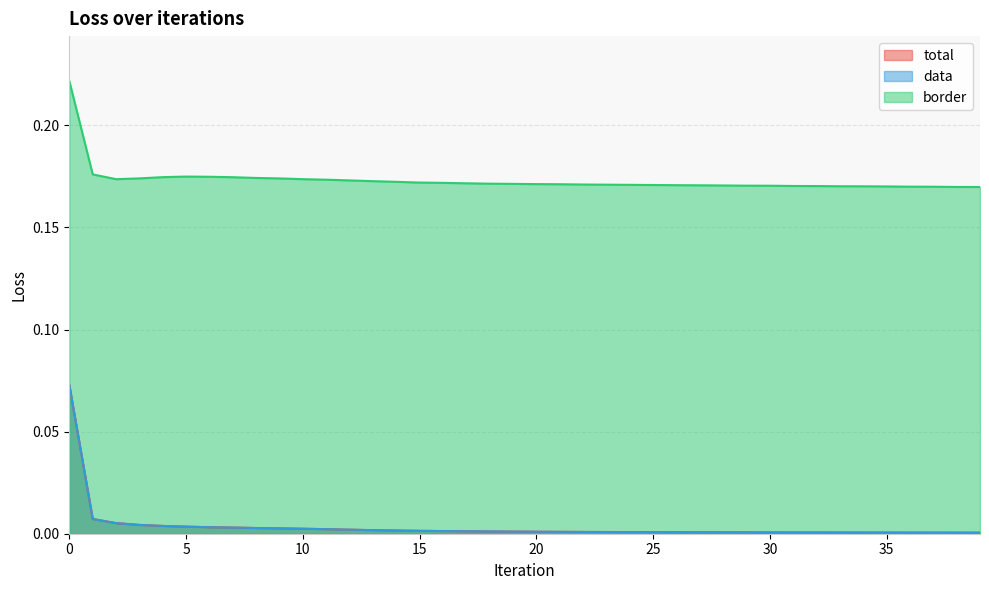

Reading left to right, transcribe all the data shown in this chart.

total: 0.1	0.0	0.0	0.0	0.0	0.0	0.0	0.0	0.0	0.0	0.0	0.0	0.0	0.0	0.0	0.0	0.0	0.0	0.0	0.0	0.0	0.0	0.0	0.0	0.0	0.0	0.0	0.0	0.0	0.0	0.0	0.0	0.0	0.0	0.0	0.0	0.0	0.0	0.0	0.0
data: 0.1	0.0	0.0	0.0	0.0	0.0	0.0	0.0	0.0	0.0	0.0	0.0	0.0	0.0	0.0	0.0	0.0	0.0	0.0	0.0	0.0	0.0	0.0	0.0	0.0	0.0	0.0	0.0	0.0	0.0	0.0	0.0	0.0	0.0	0.0	0.0	0.0	0.0	0.0	0.0
border: 0.2	0.2	0.2	0.2	0.2	0.2	0.2	0.2	0.2	0.2	0.2	0.2	0.2	0.2	0.2	0.2	0.2	0.2	0.2	0.2	0.2	0.2	0.2	0.2	0.2	0.2	0.2	0.2	0.2	0.2	0.2	0.2	0.2	0.2	0.2	0.2	0.2	0.2	0.2	0.2